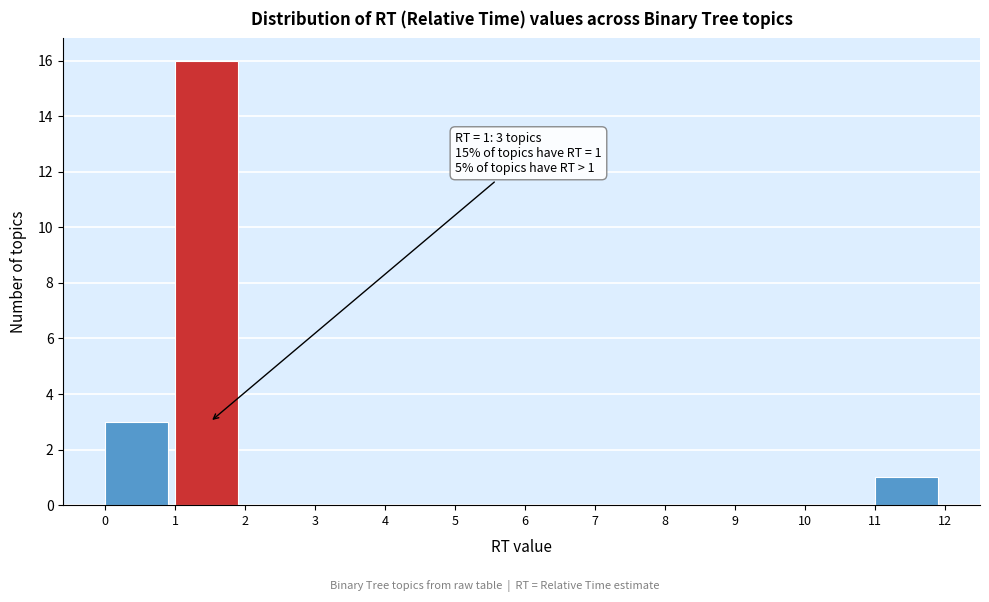

Which range on the x-axis has the tallest bar?

1 to 2